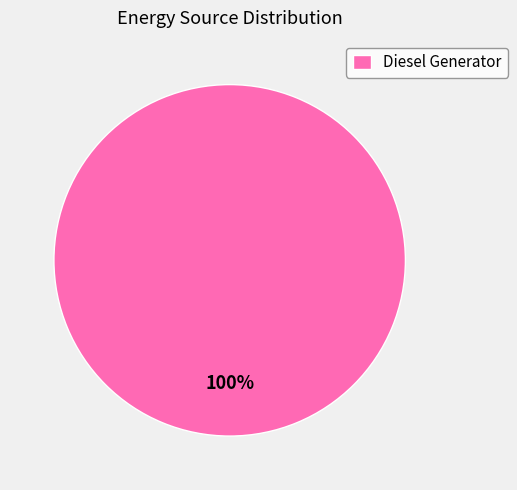

Count the number of slices in the pie.

1